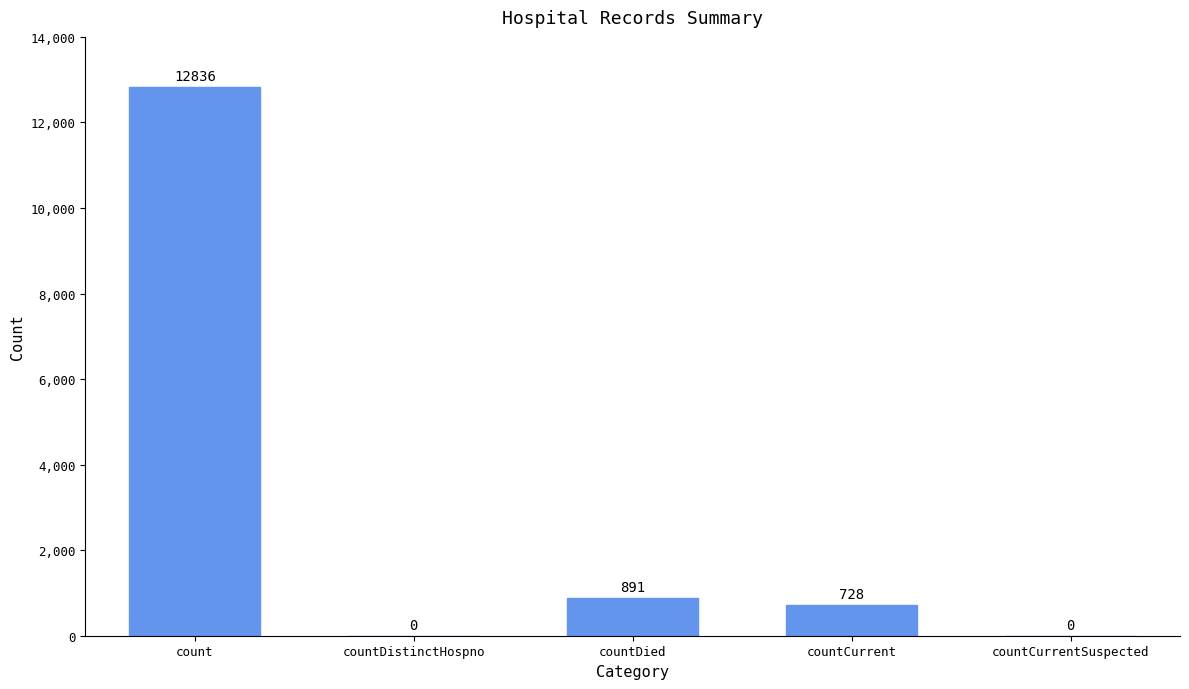

Where is the data nearest to the value 6418?

countDied